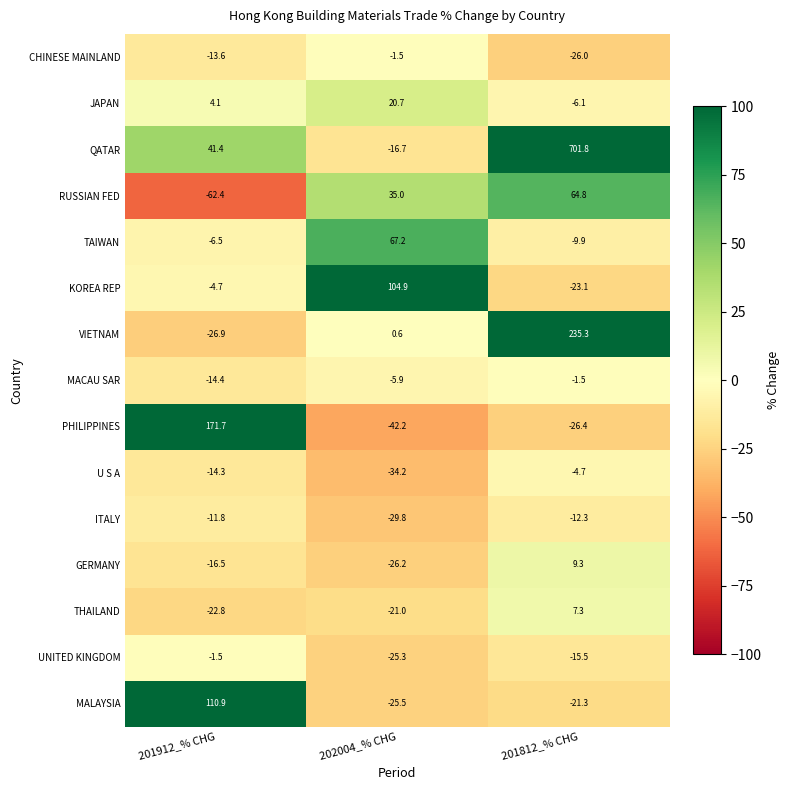

The PHILIPPINES series shows 171.7 at 201912_% CHG. True or false?

True